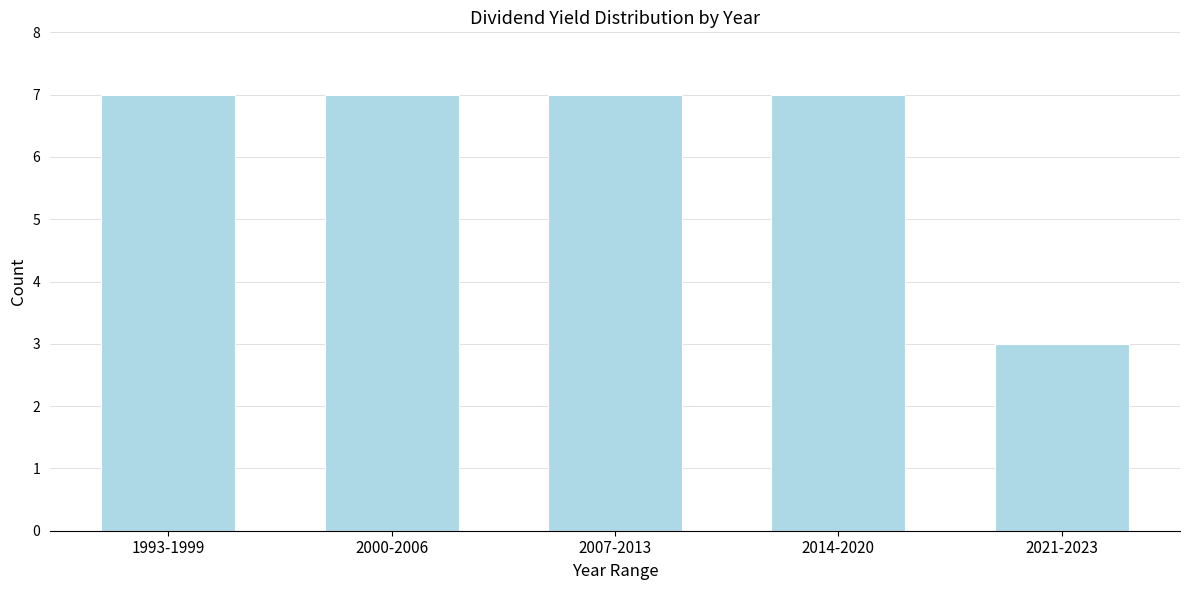

Reading right to left, what are all the values shown in this chart?

3	7	7	7	7